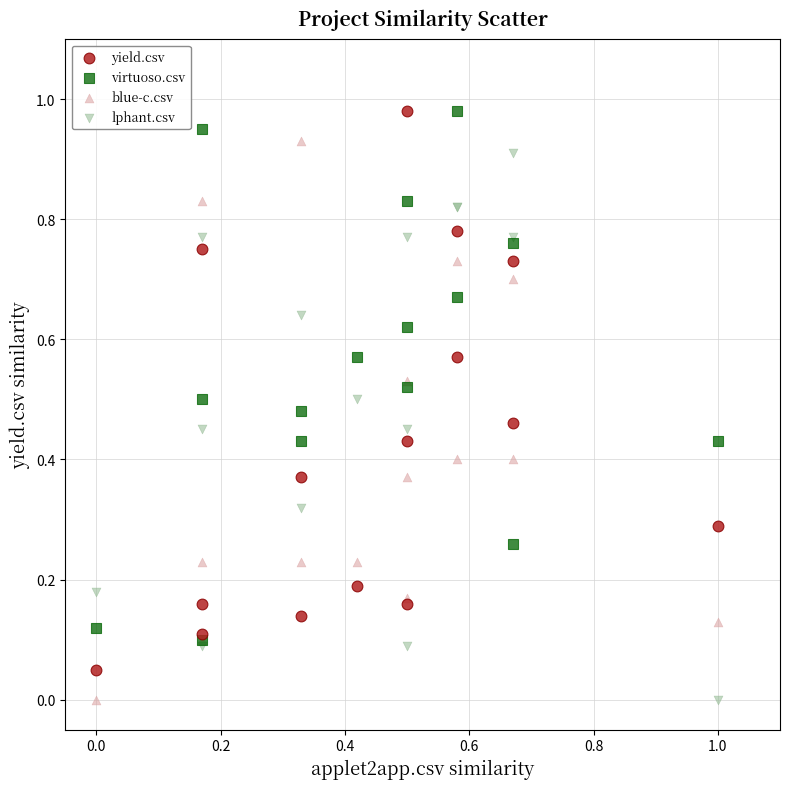

What are all the series names shown in the legend?

yield.csv, virtuoso.csv, blue-c.csv, lphant.csv